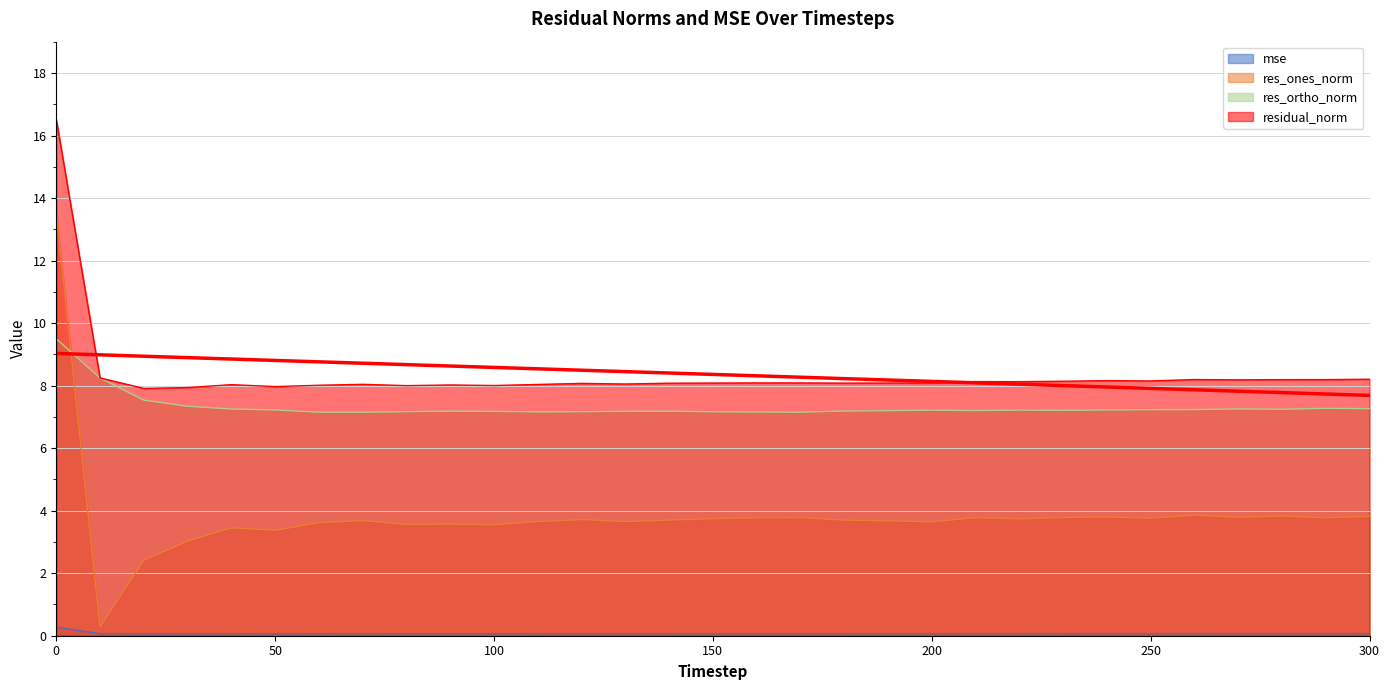

True or false: residual_norm has more than 1 points higher than both neighbors.

True